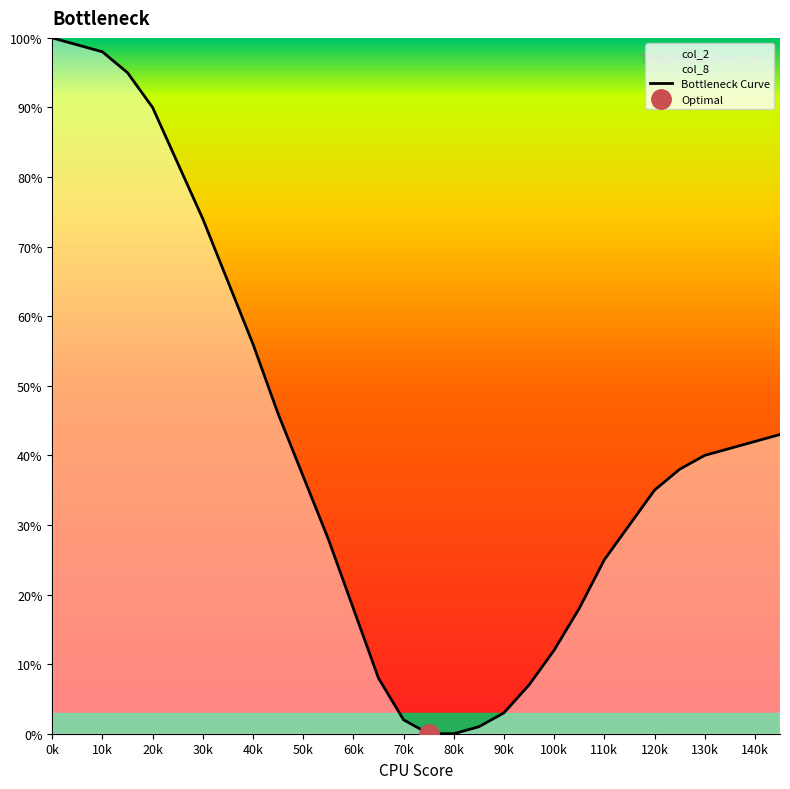

What is the maximum value for Bottleneck Curve?

100